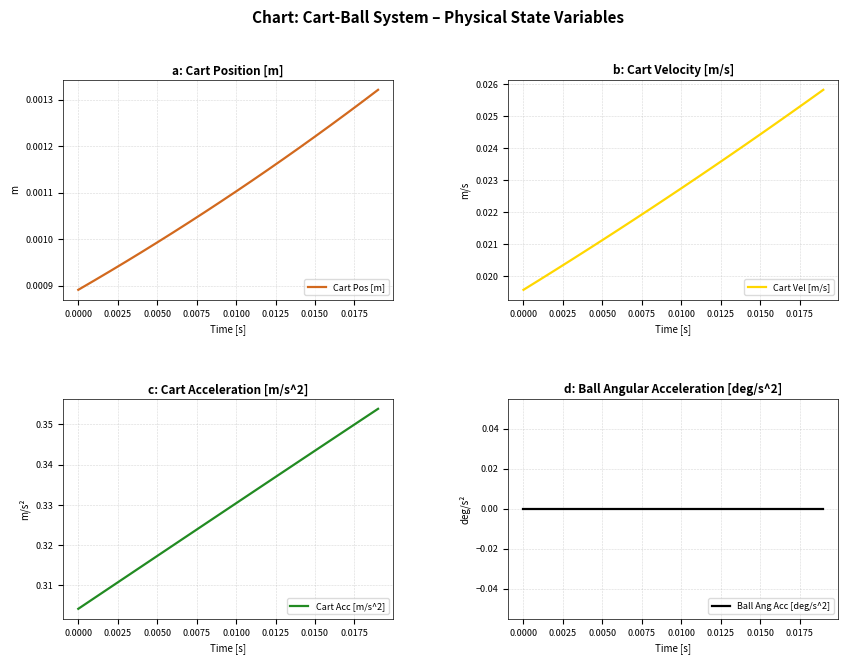

What is the maximum value shown in the chart?

0.4